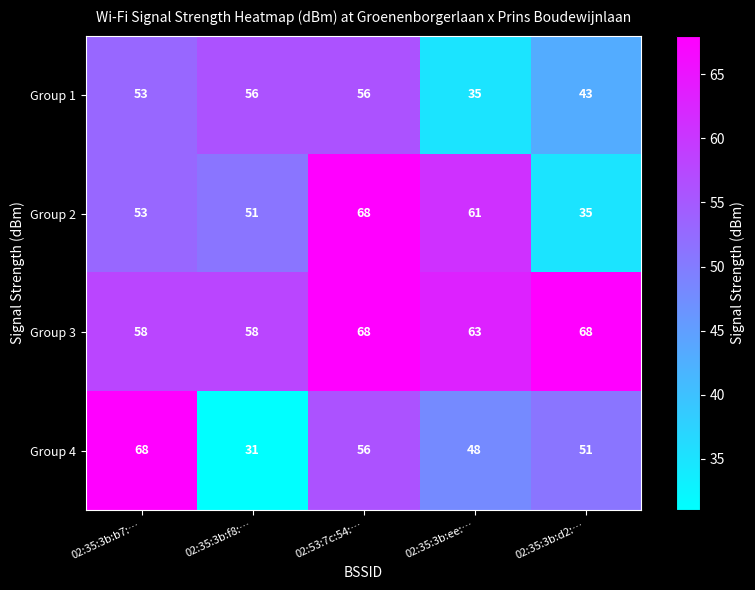

At which category does the chart reach its minimum across all series?

02:35:3b:f8:…